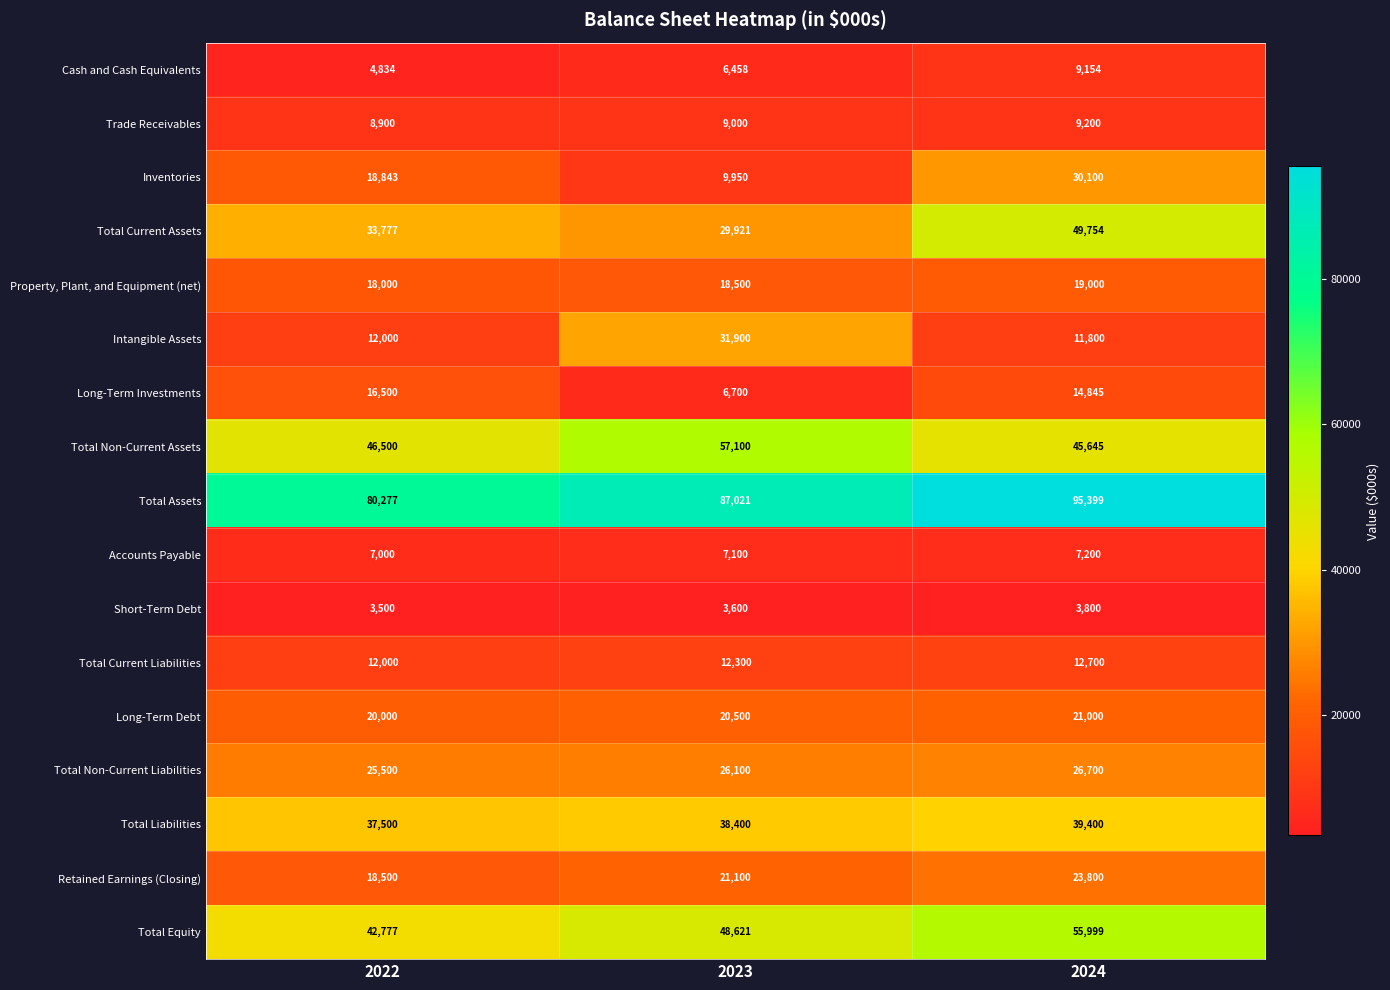

Which series has the widest spread of values?

Inventories